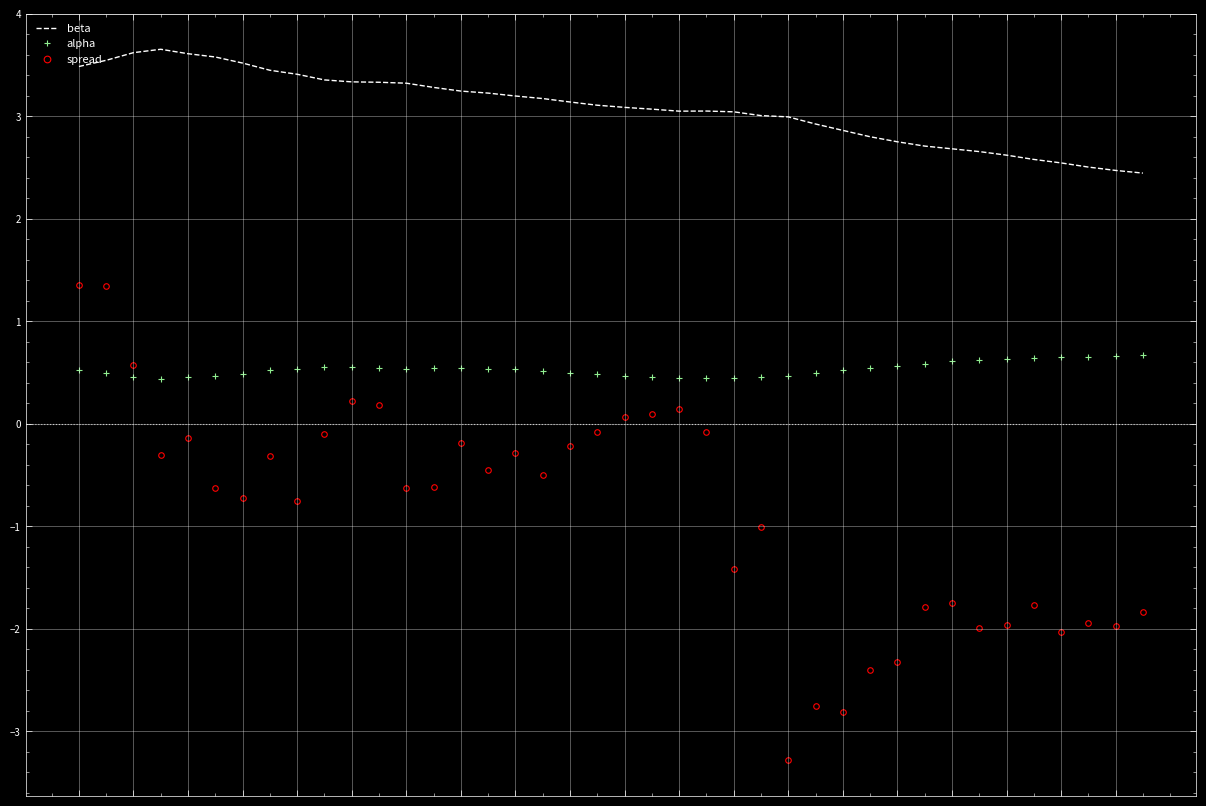

Which series has the widest spread of values?

spread